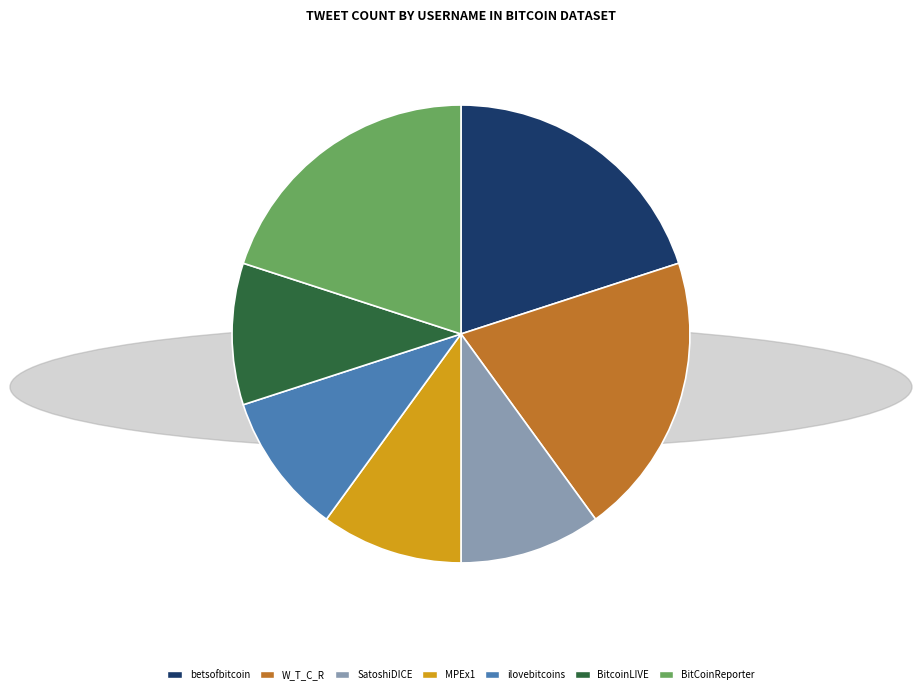

How many slices are in this pie chart?

7